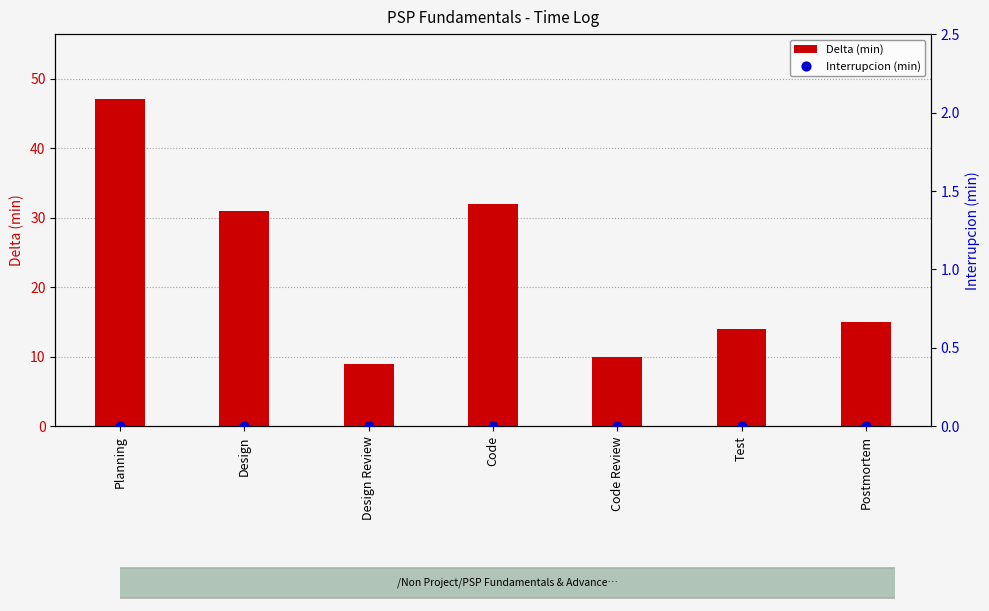

Is the value of Delta (min) at Code greater than the value of Interrupcion (min) at Code?

Yes